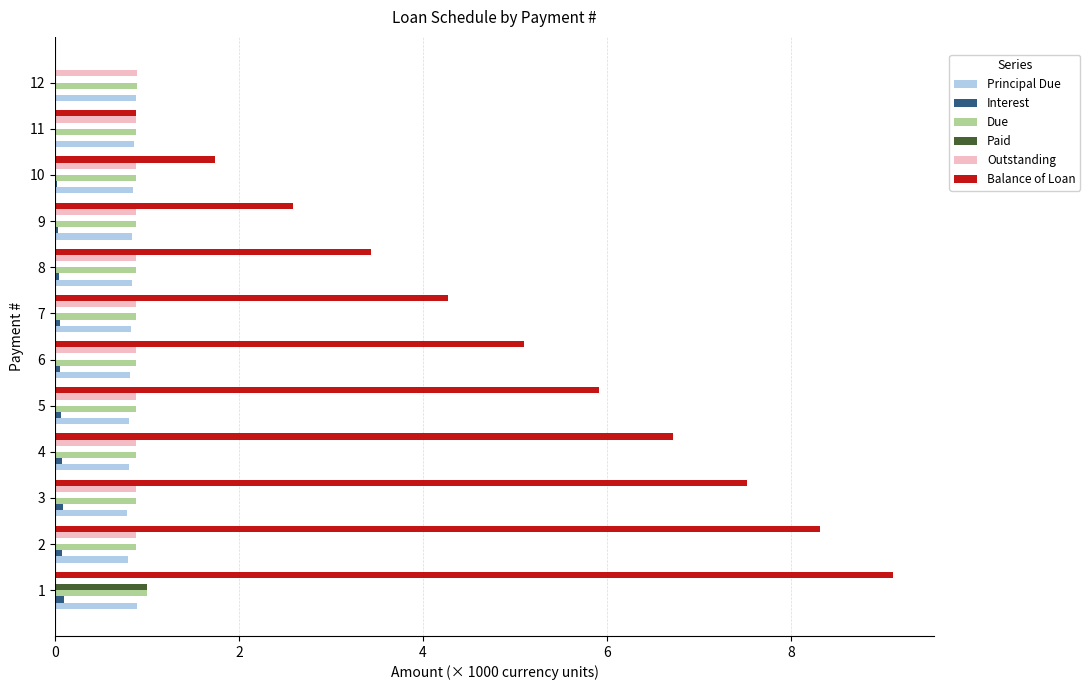

What is the maximum value shown in the chart?

9.1